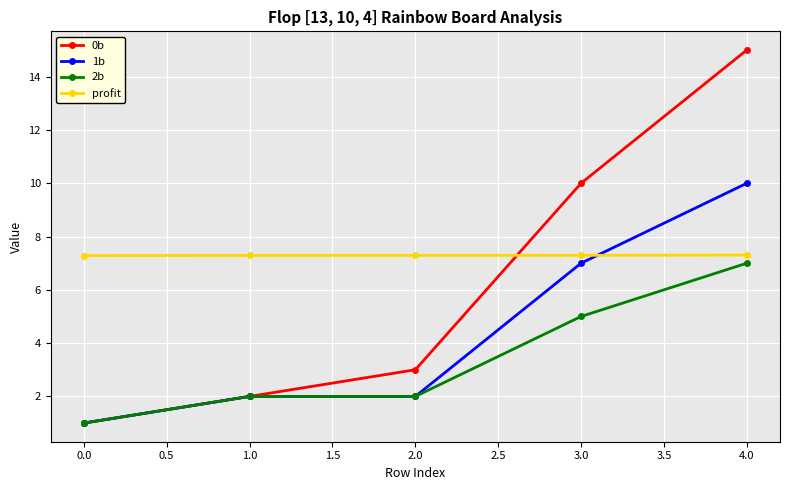

What position from the left is 4.0?

5